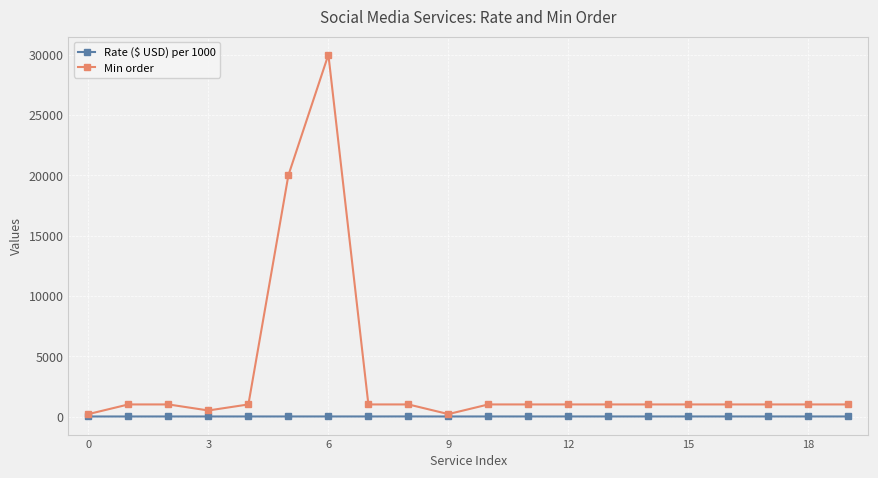

True or false: Rate ($ USD) per 1000 has more than 0 interior local peaks.

True